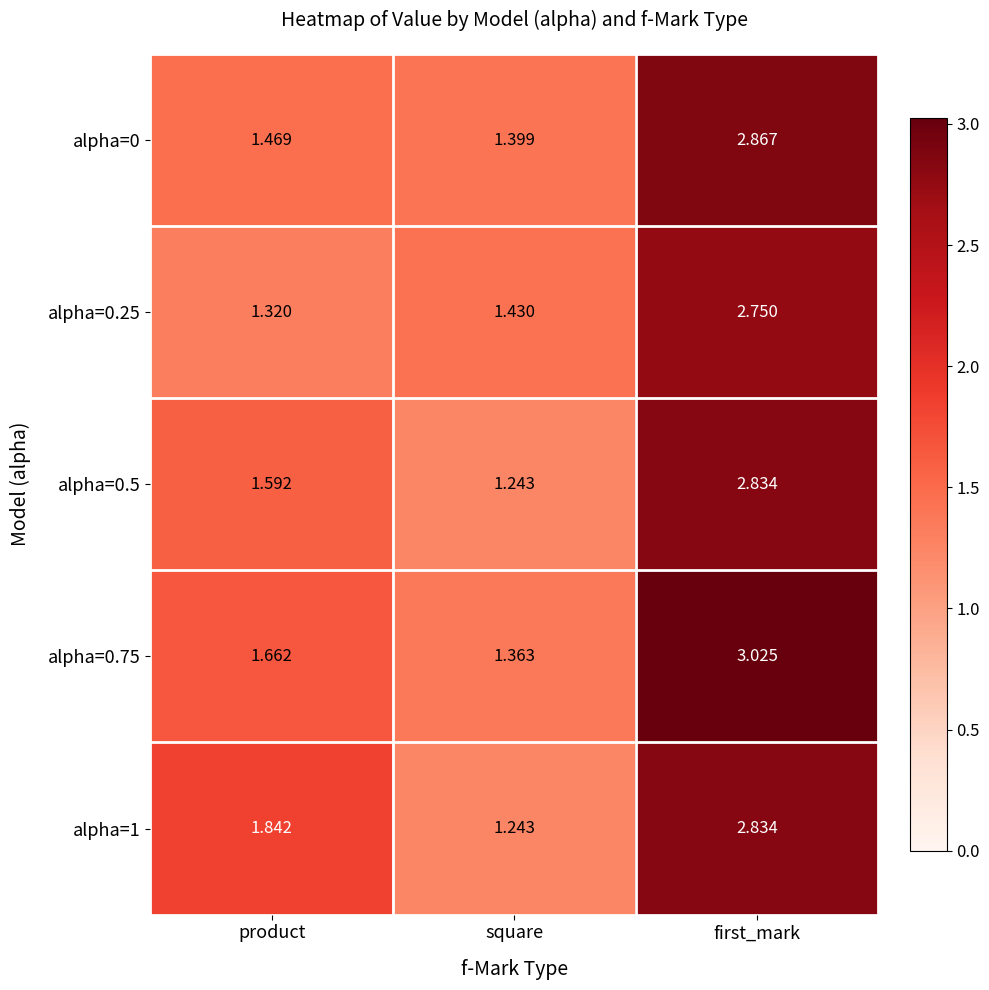

Rank the categories by alpha=0.5 value from highest to lowest.

first_mark, product, square